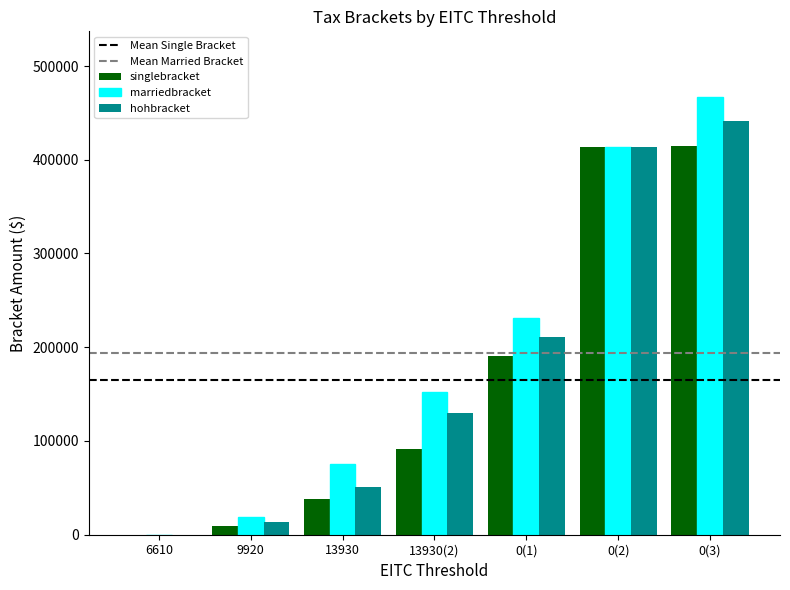

Is it true that singlebracket equals 37650 at 13930?

True